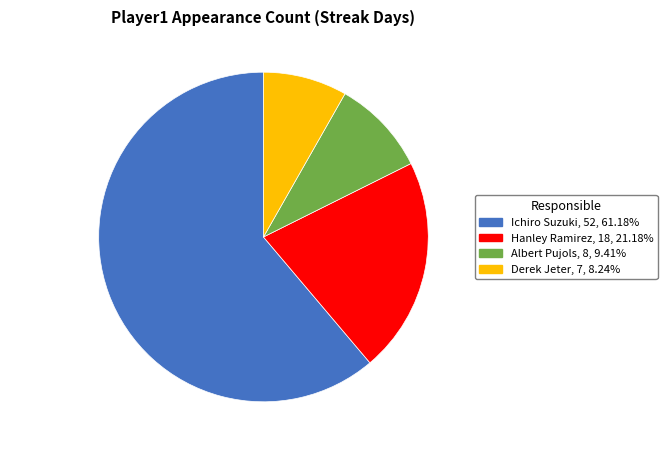

Which category accounts for the majority?

Ichiro Suzuki